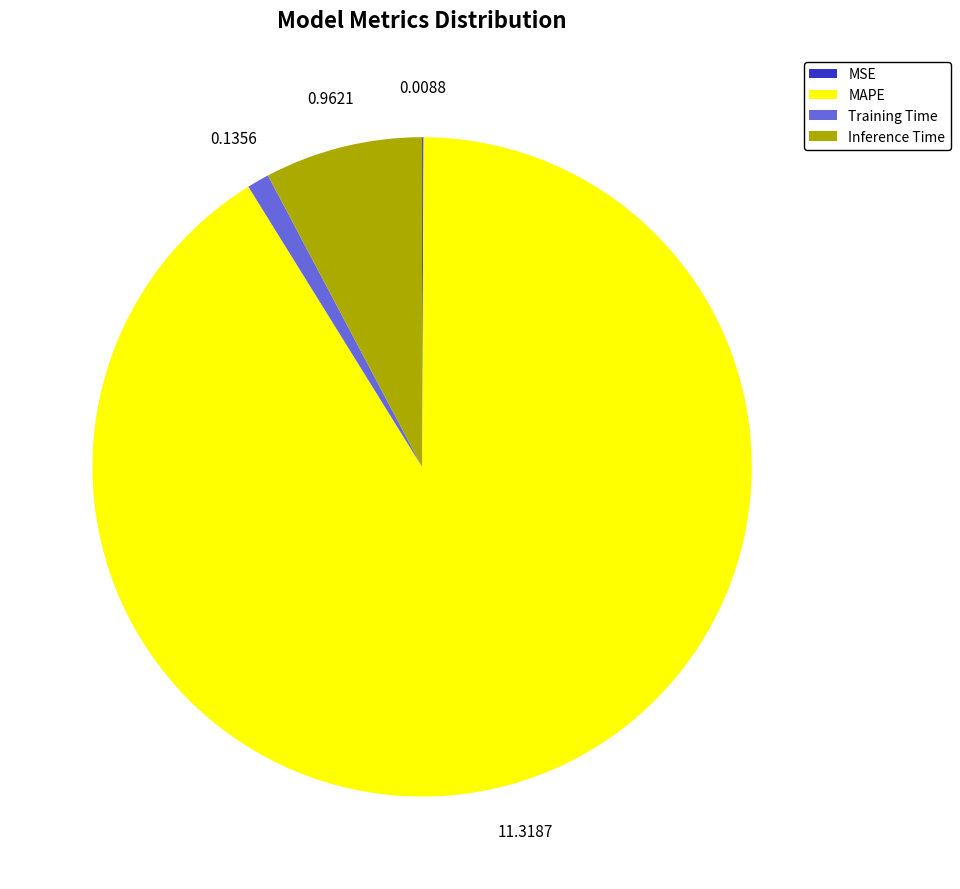

Combined, do MAPE and Inference Time account for over 50%?

Yes